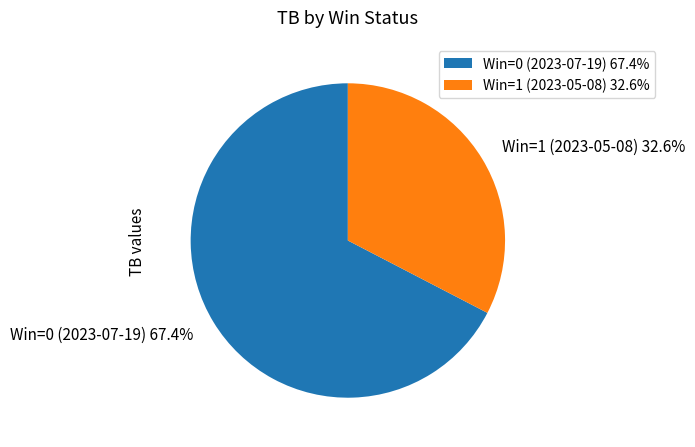

Is Win=1 (2023-05-08) the majority of the pie?

No